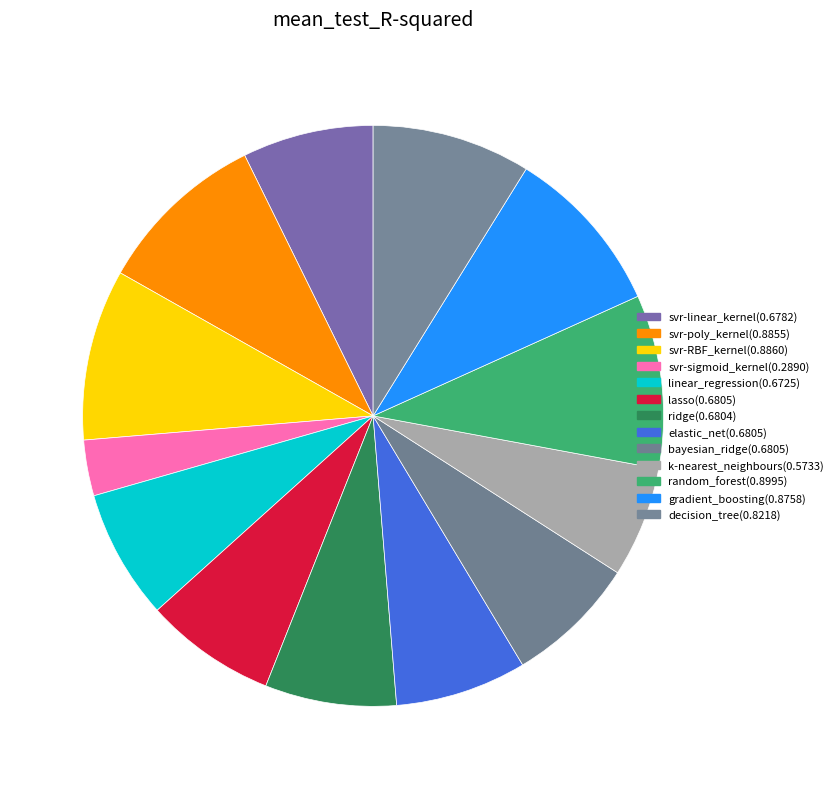

How many segments does this pie chart have?

13